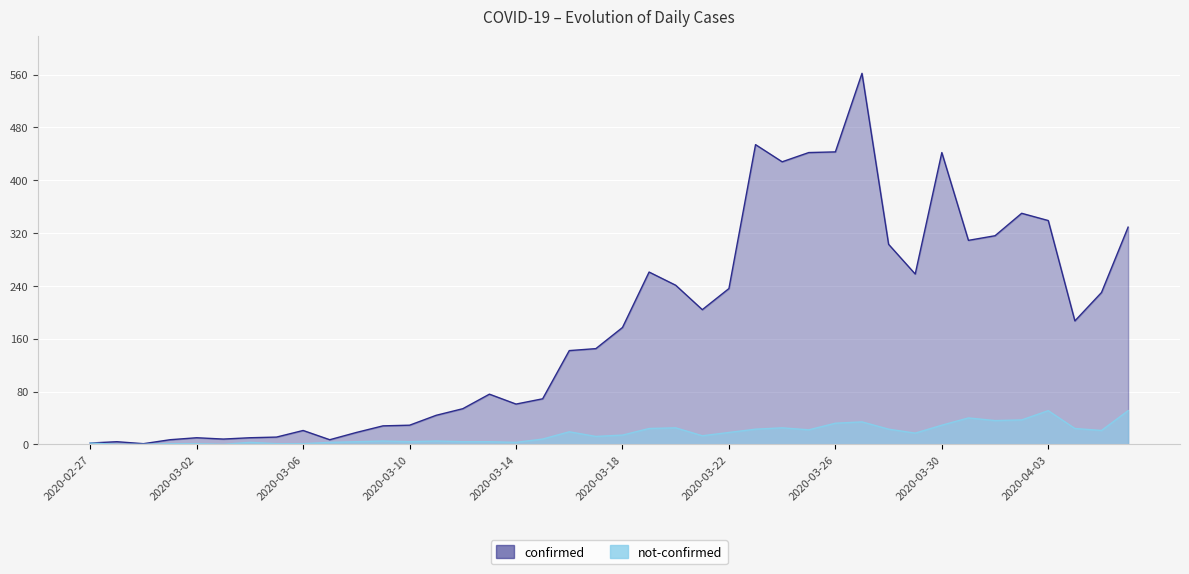

What is the difference between the maximum and second lowest values in the not-confirmed series?

51